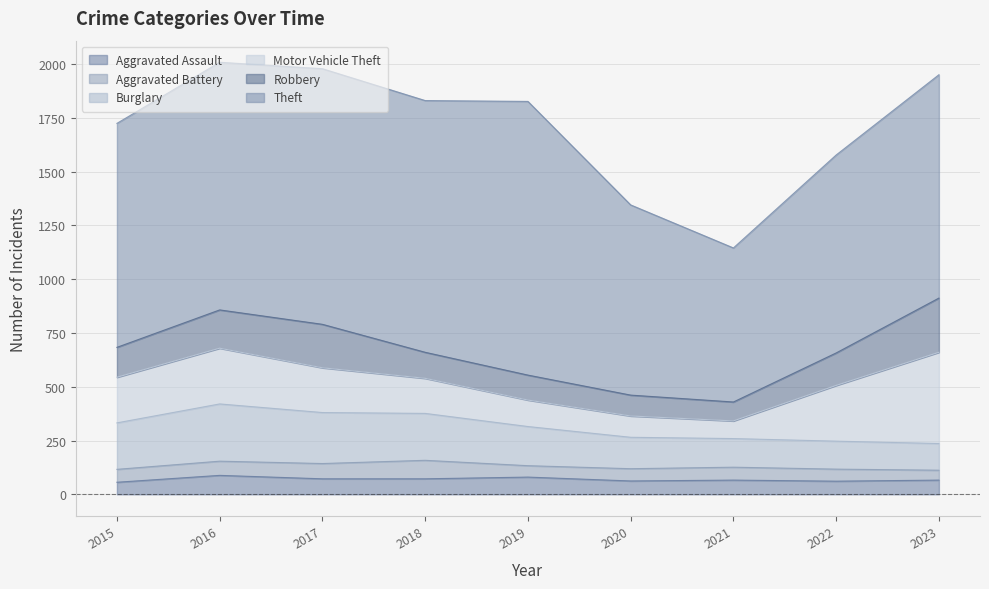

What is the total value across all series at 2017?

1978